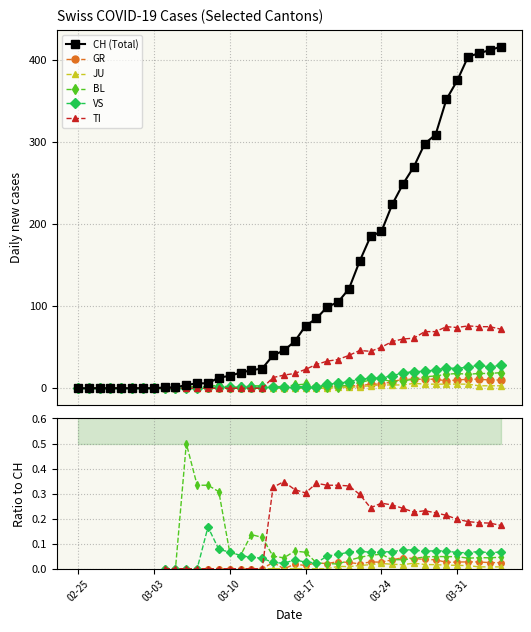

How many distinct data groups are displayed?

6